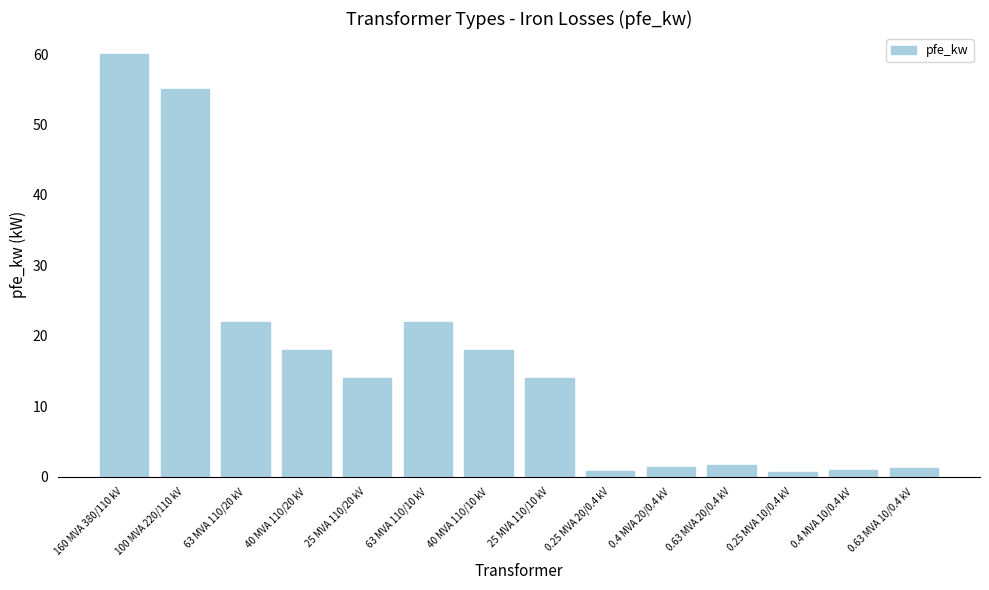

What is the difference between the values at 0.25 MVA 10/0.4 kV and 100 MVA 220/110 kV?

54.4